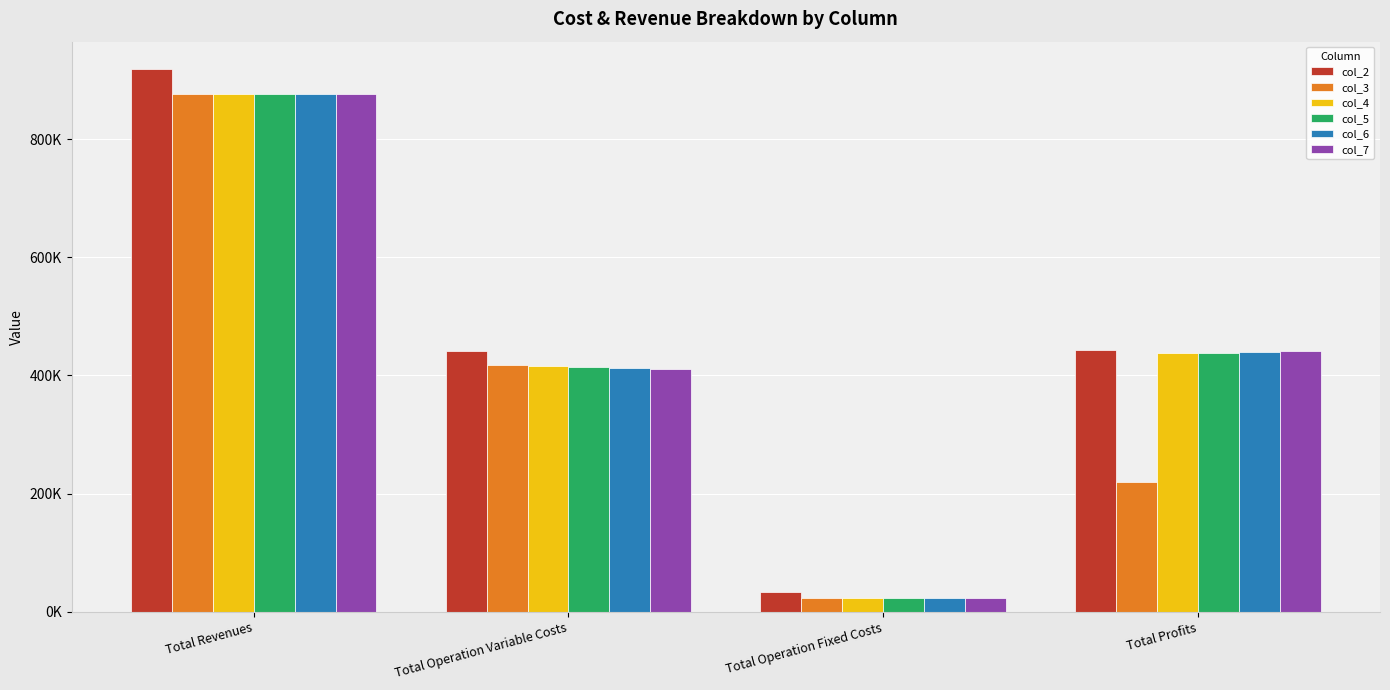

Rank the categories by col_4 value from lowest to highest.

Total Operation Fixed Costs, Total Operation Variable Costs, Total Profits, Total Revenues